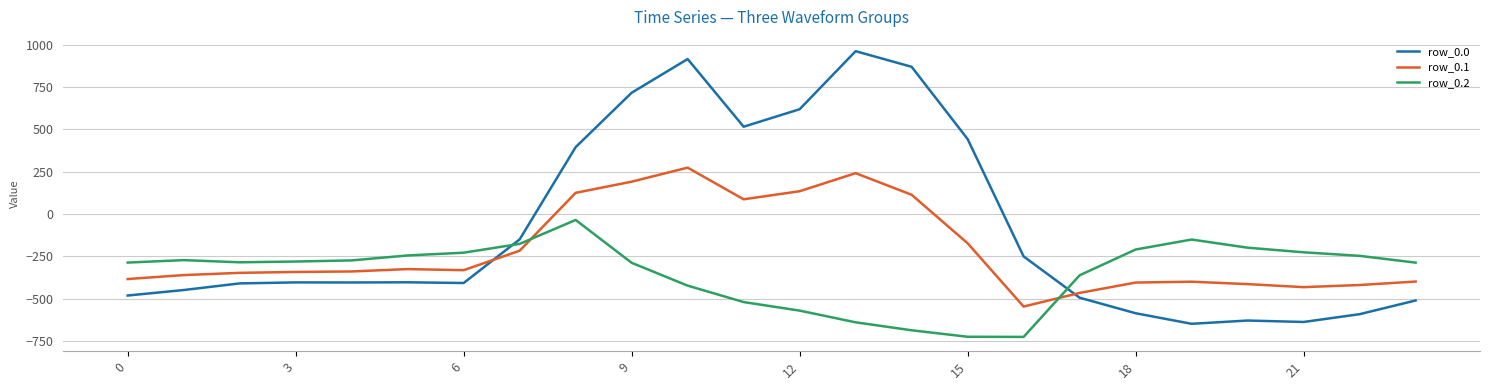

Which series ends up on top after the final intersection of row_0.2 and row_0.0?

row_0.2